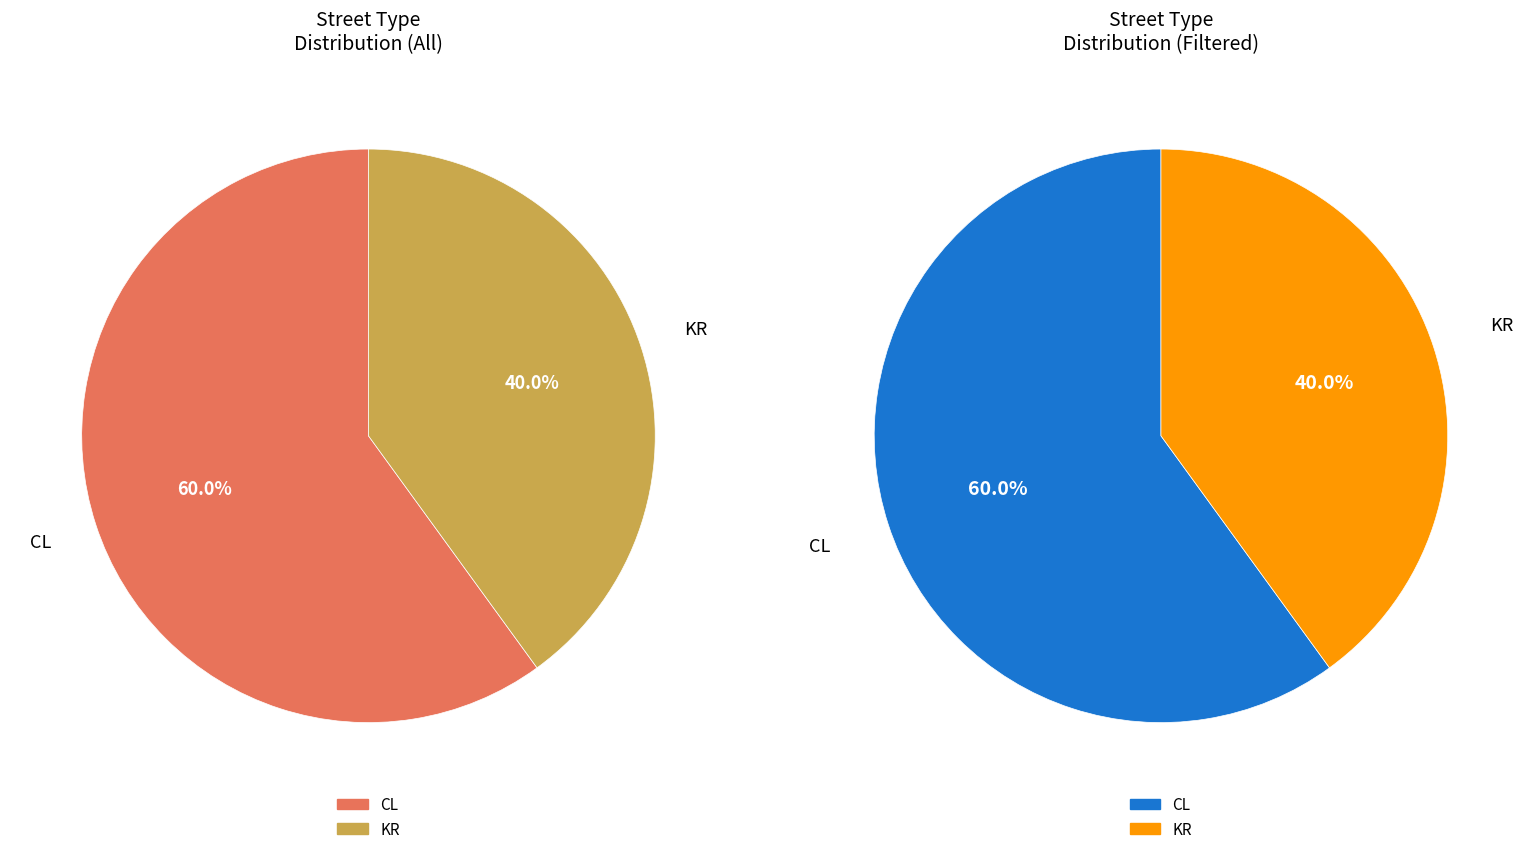

What is the ratio of the value at CL to the value at KR?

1.5